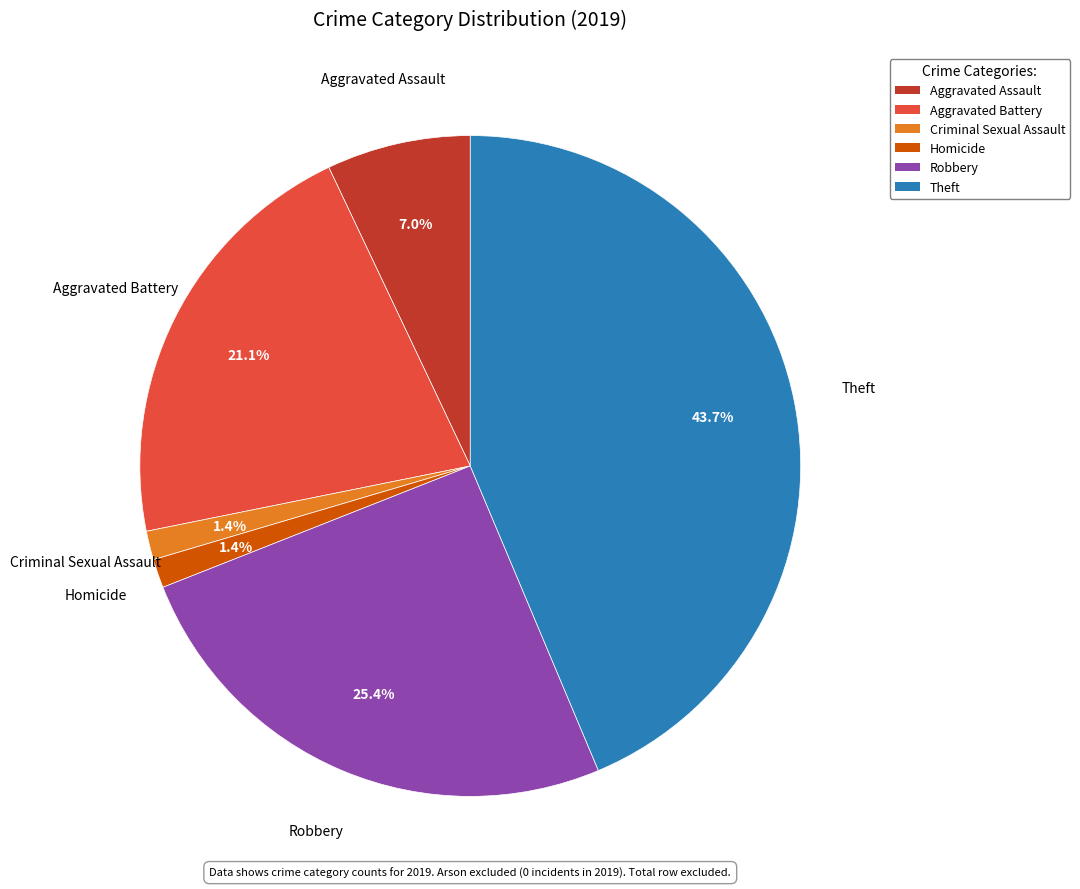

Is the sum of Robbery and Aggravated Battery greater than half?

No